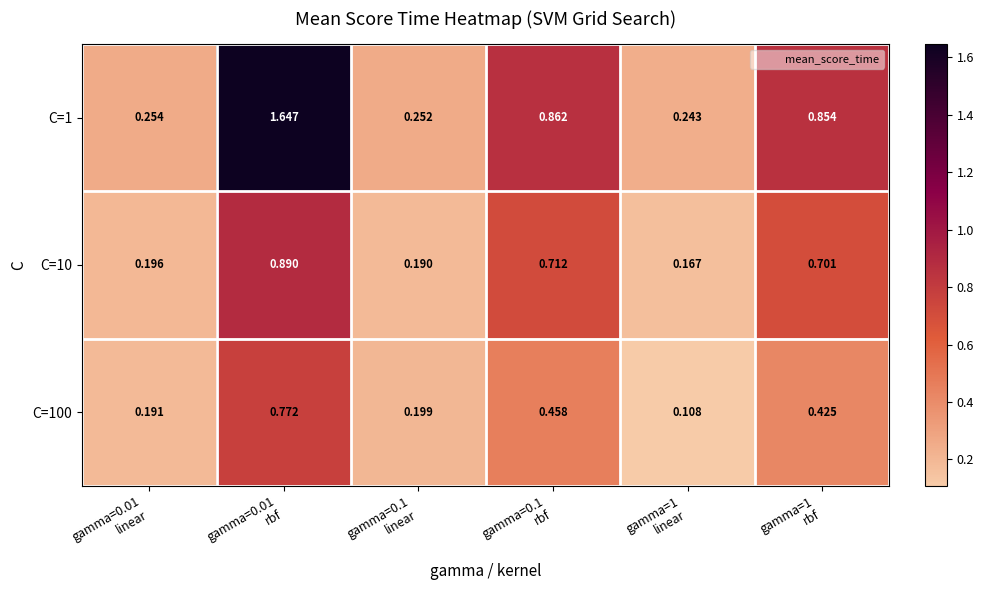

Which has a higher value, gamma=1
linear or gamma=0.1
rbf?

gamma=0.1
rbf